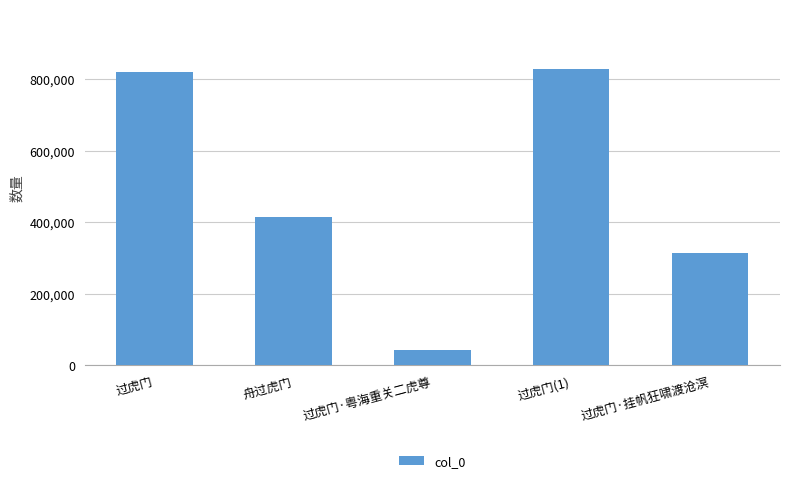

What is the difference between the maximum and minimum values?

786342